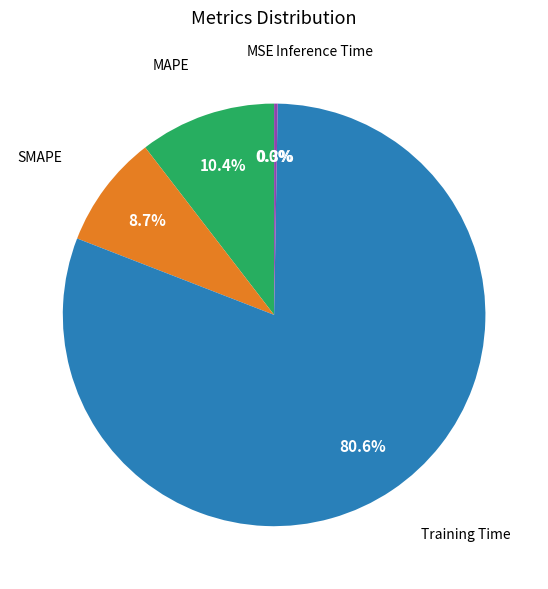

Is there any slice that represents more than half of the pie?

Yes